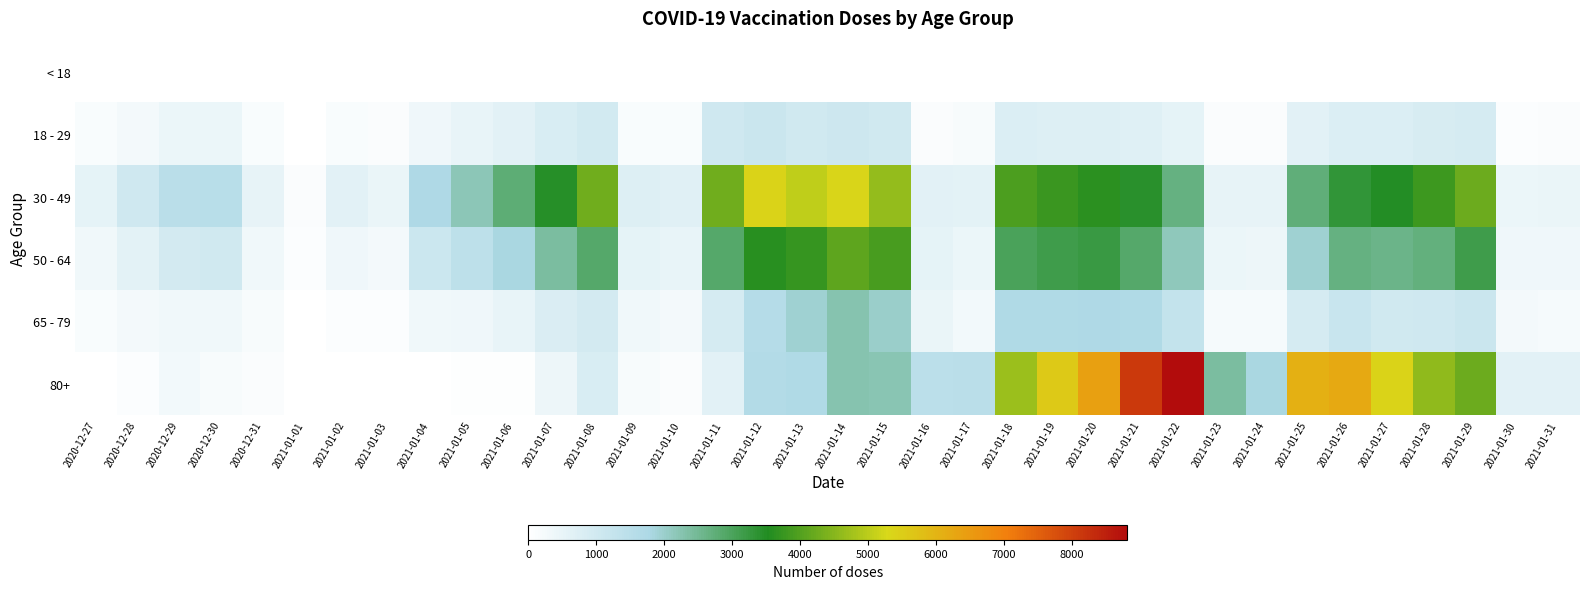

What is the difference between the highest and lowest values at 2021-01-26?

6203